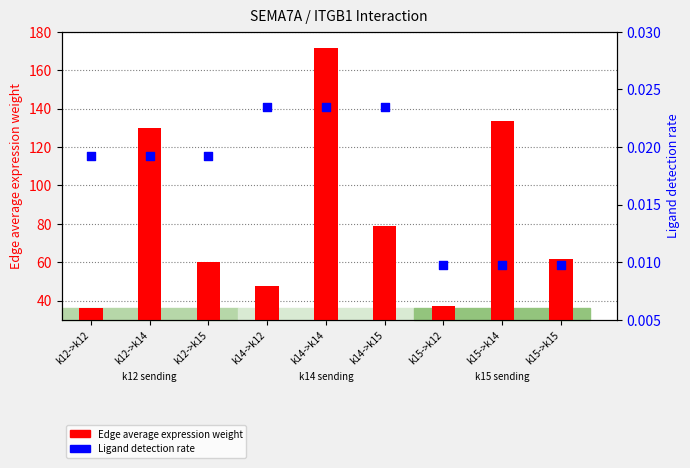

Which series reaches the maximum Y coordinate?

Edge average expression weight